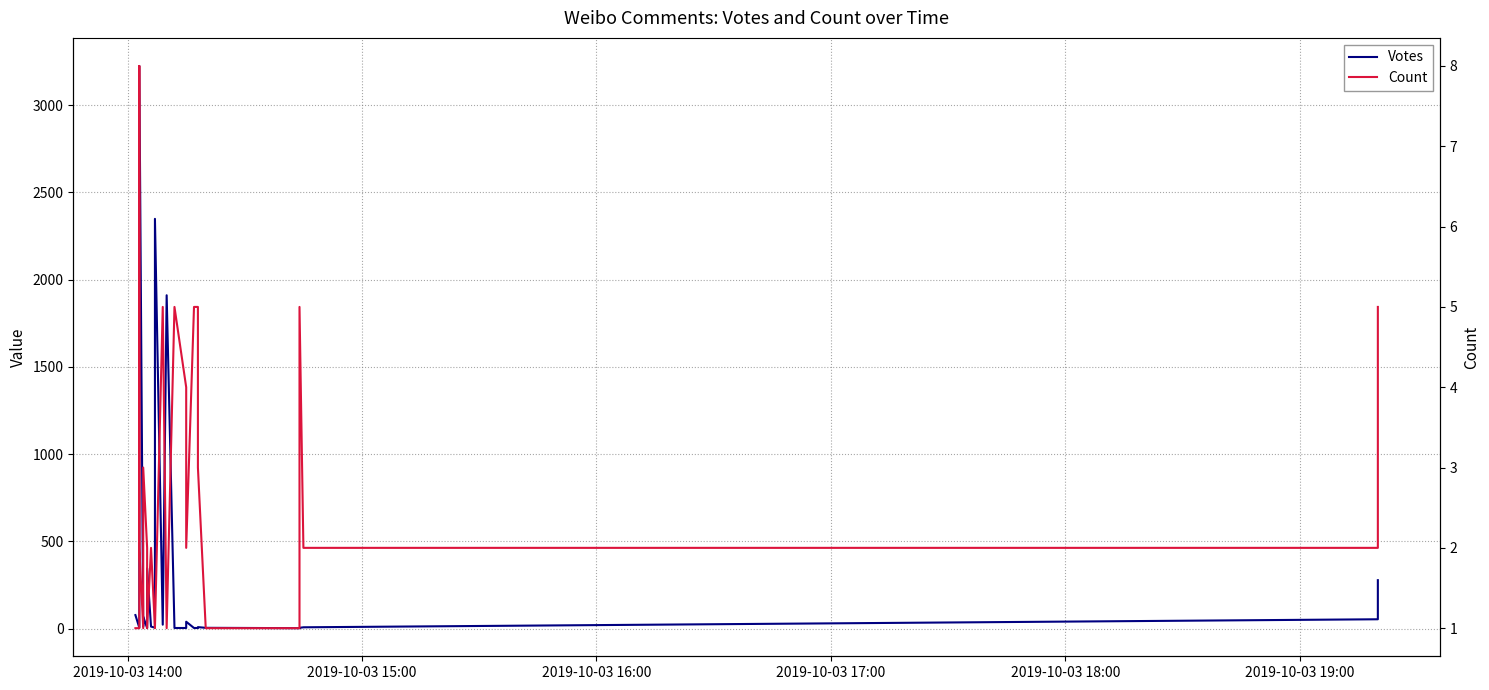

In Count, how many points are lower than both neighbors (excluding endpoints)?

2